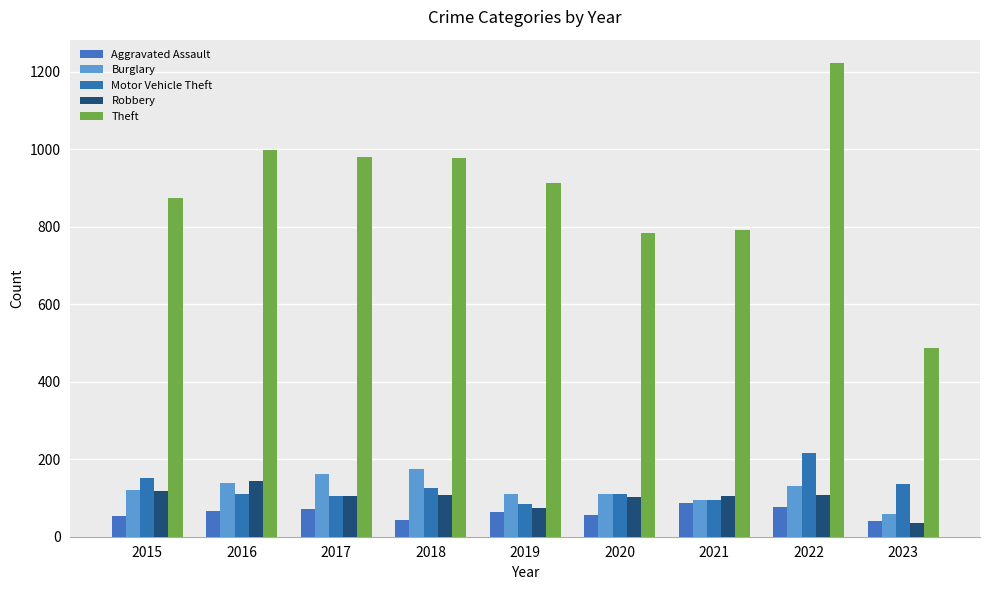

At which label does Burglary reach its minimum?

2023